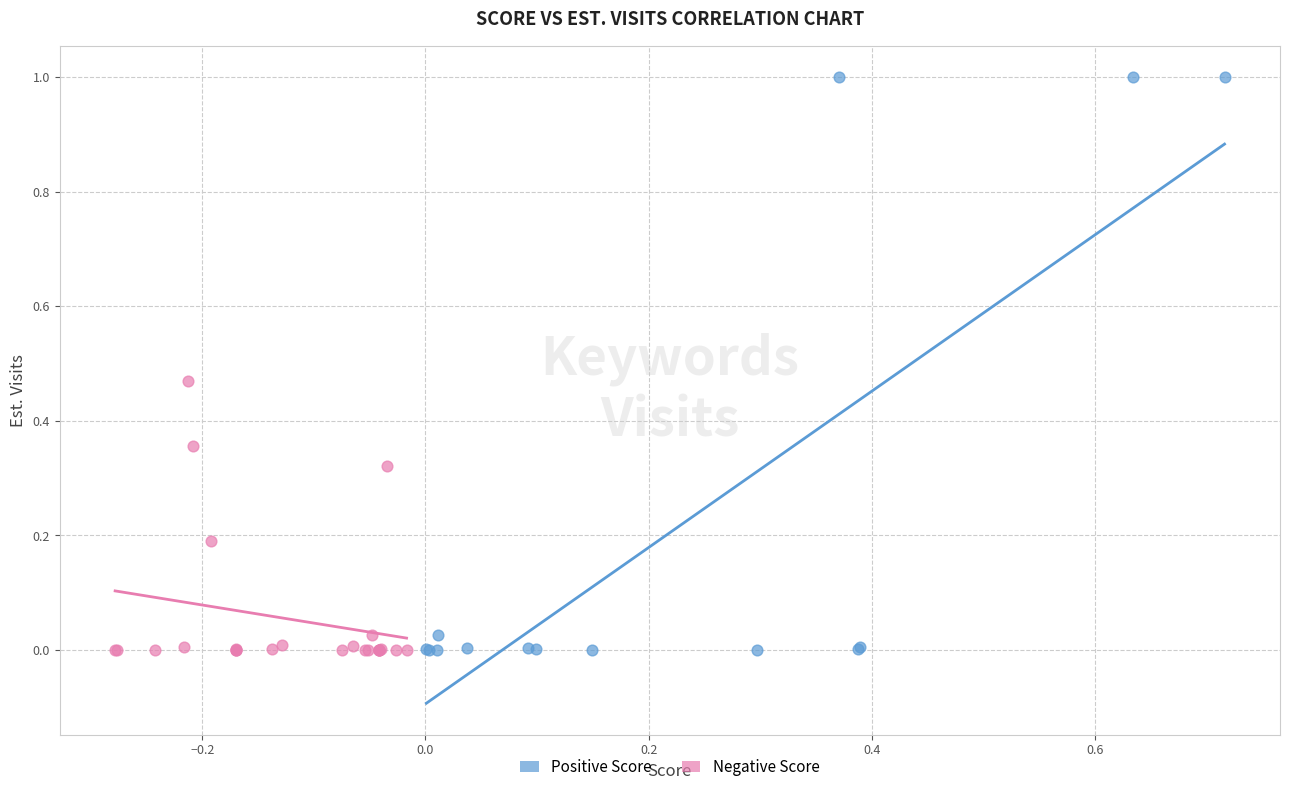

What are all the series names shown in the legend?

Positive Score, Negative Score